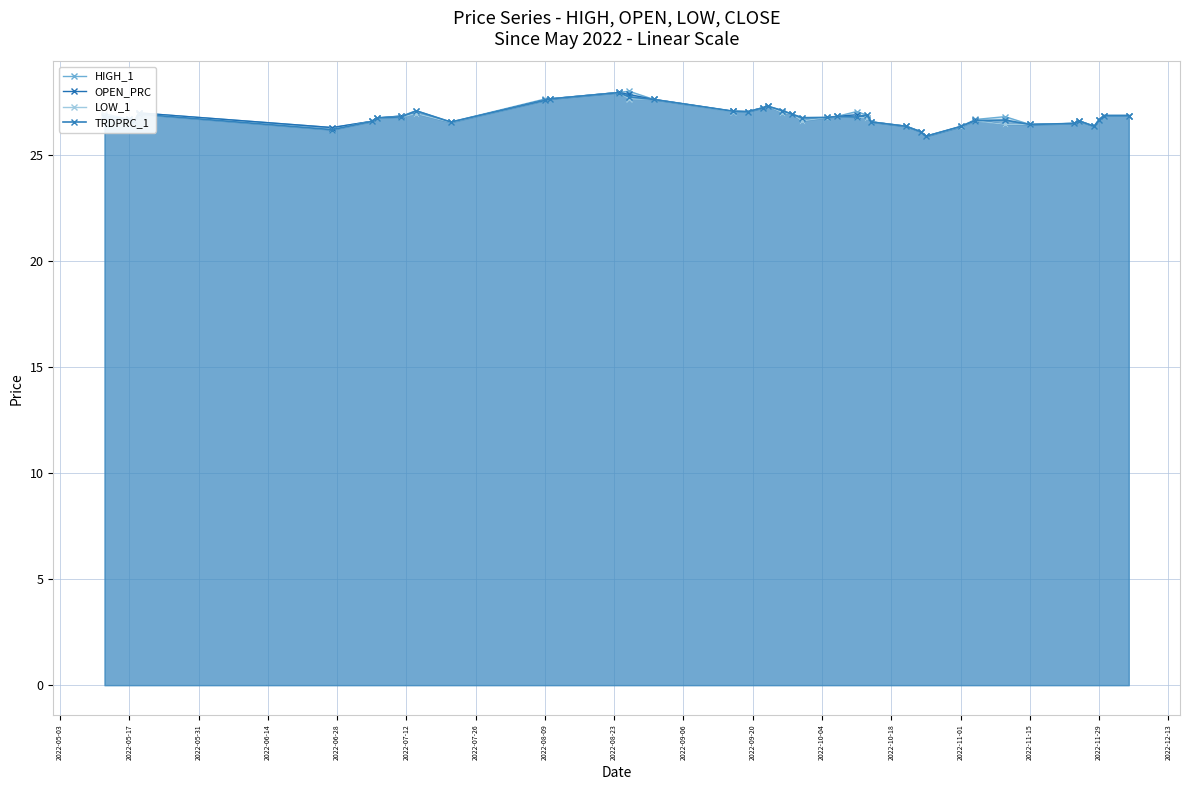

The value of HIGH_1 at 35 is 47.3. True or false?

False